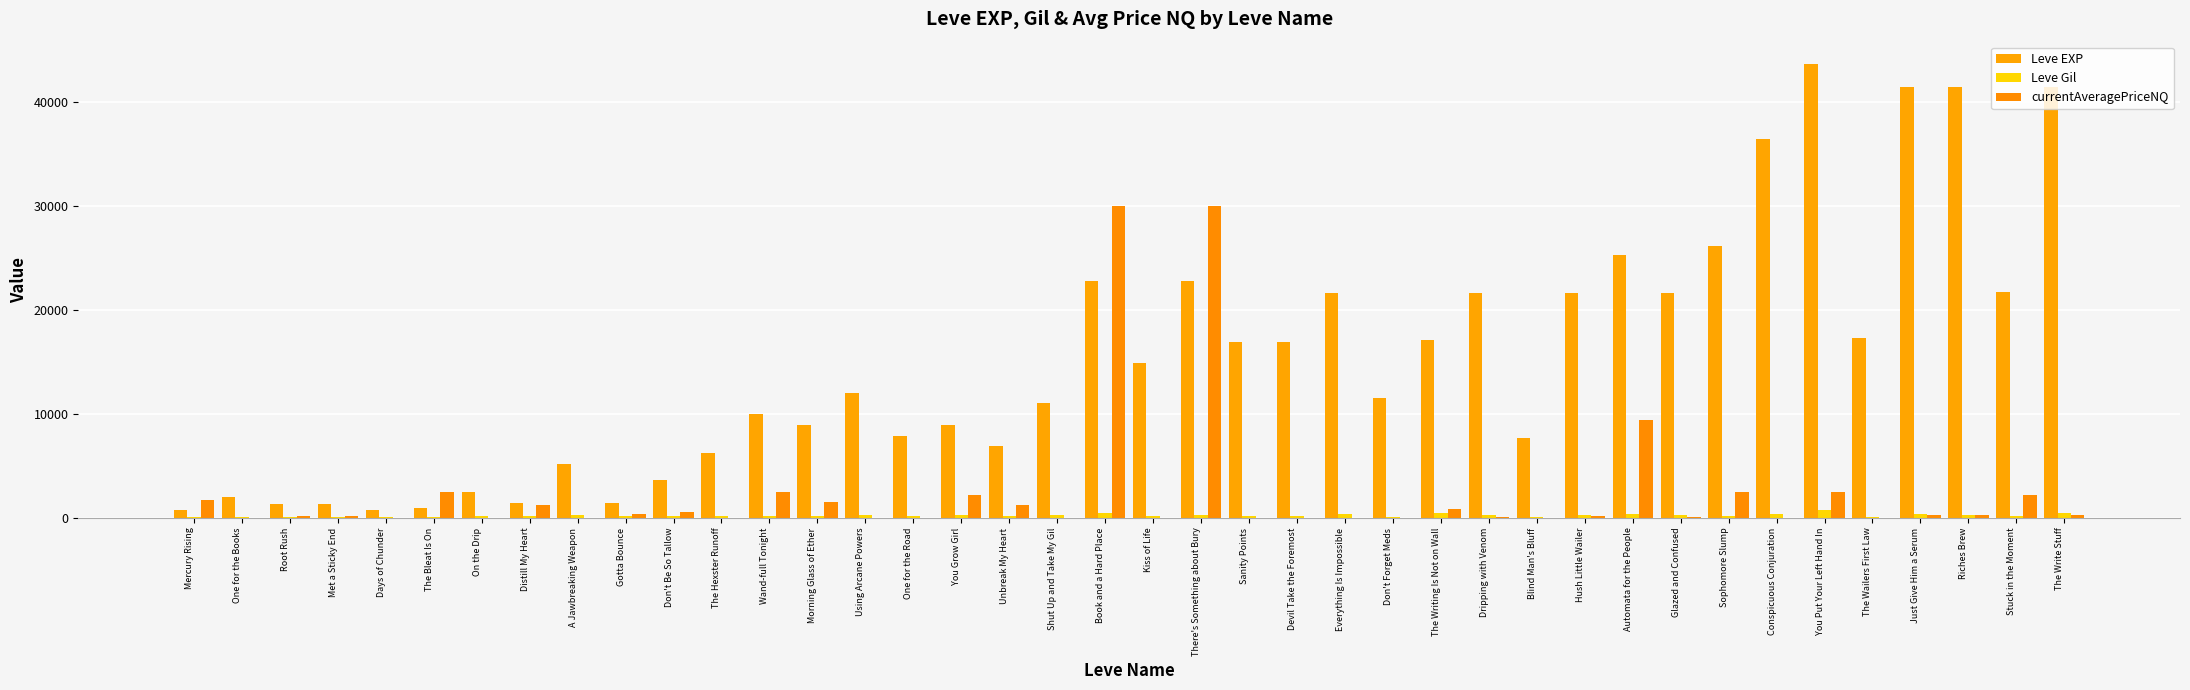

Which series has the widest spread of values?

Leve EXP